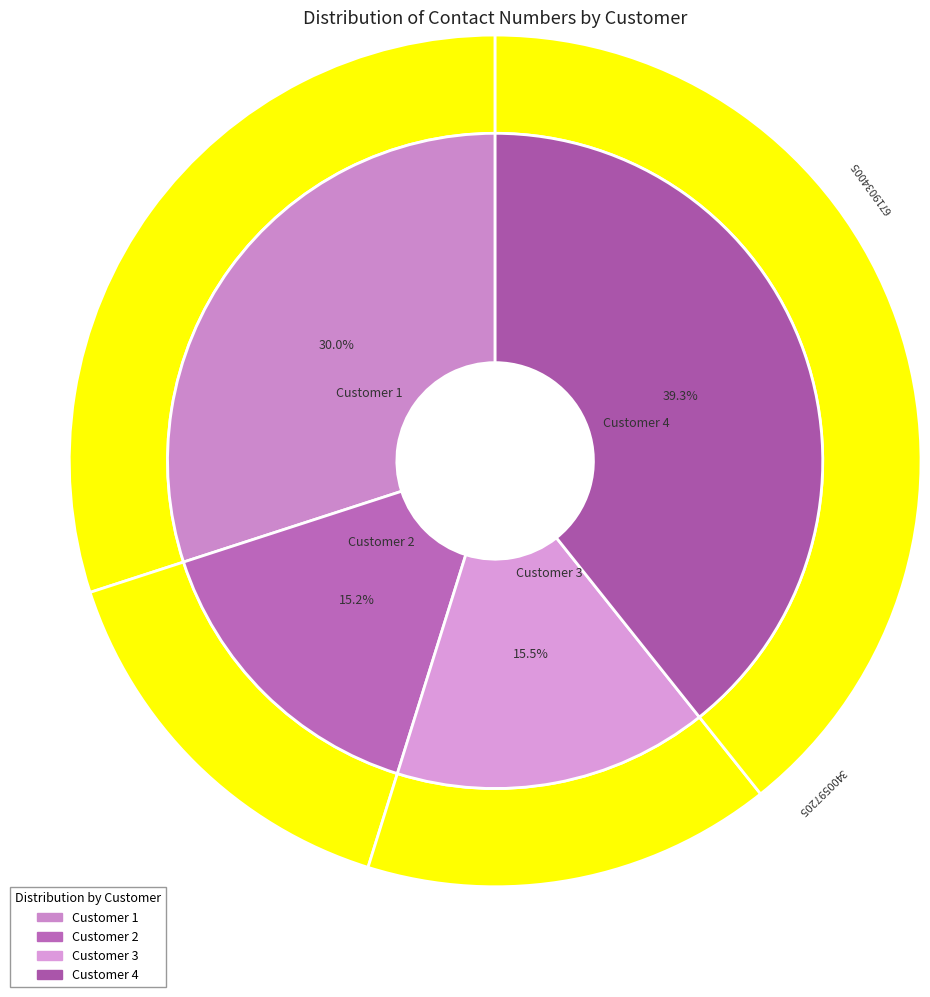

Does Customer 1 represent more than half of the total?

No